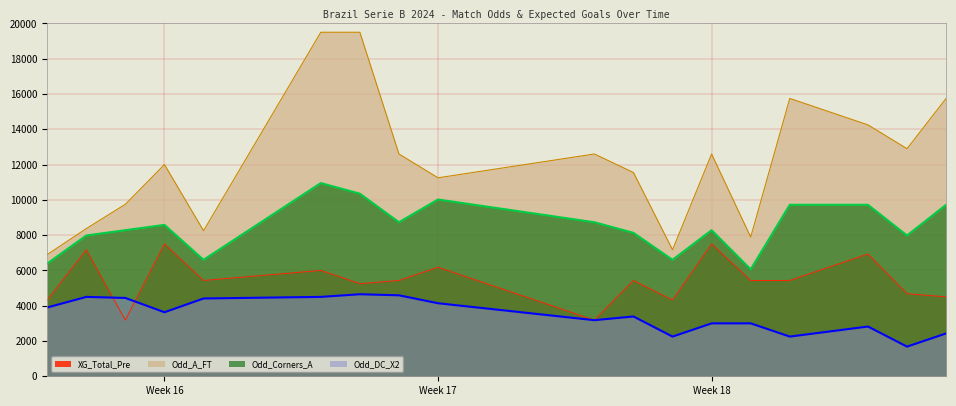

List the series in order of their overall mean, lowest first.

Odd_DC_X2, XG_Total_Pre, Odd_Corners_A, Odd_A_FT